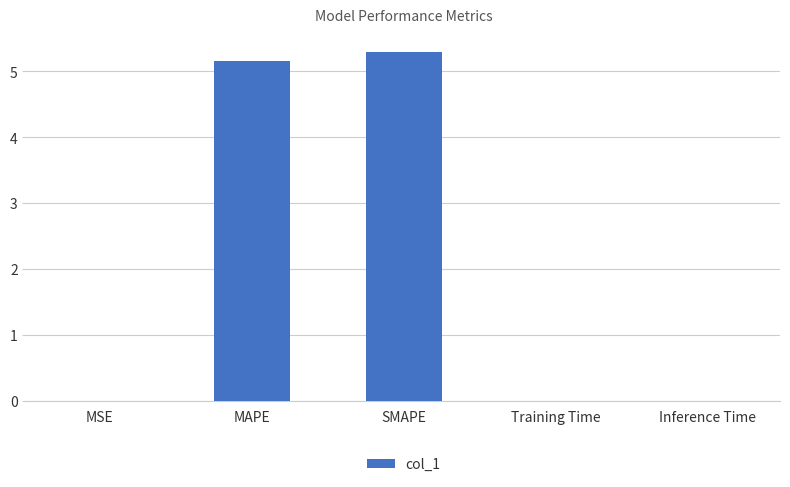

Are the bars horizontal?

No